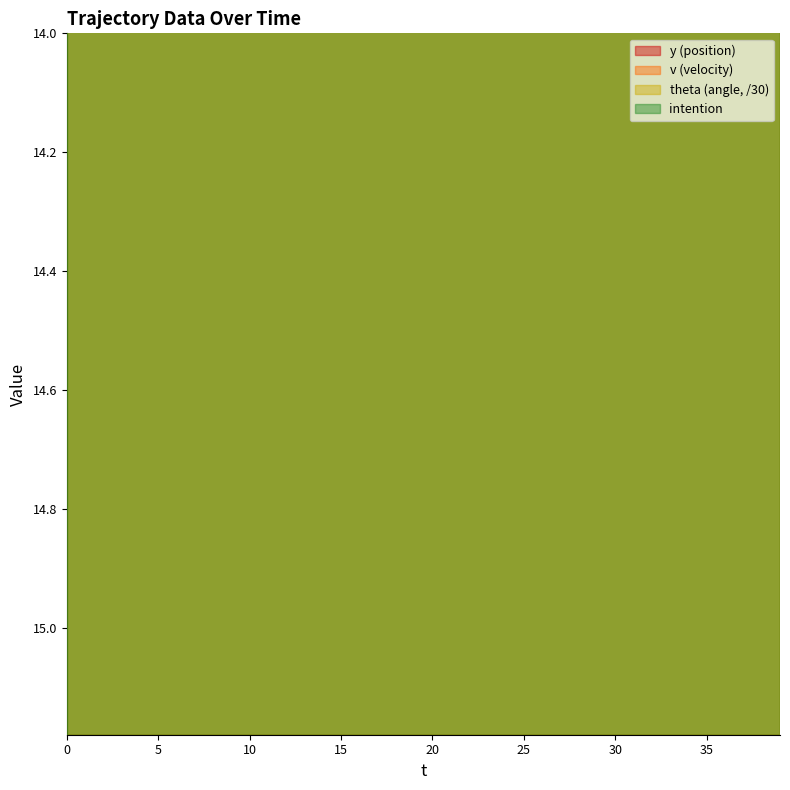

The value of y at 17 is 10.8. True or false?

False